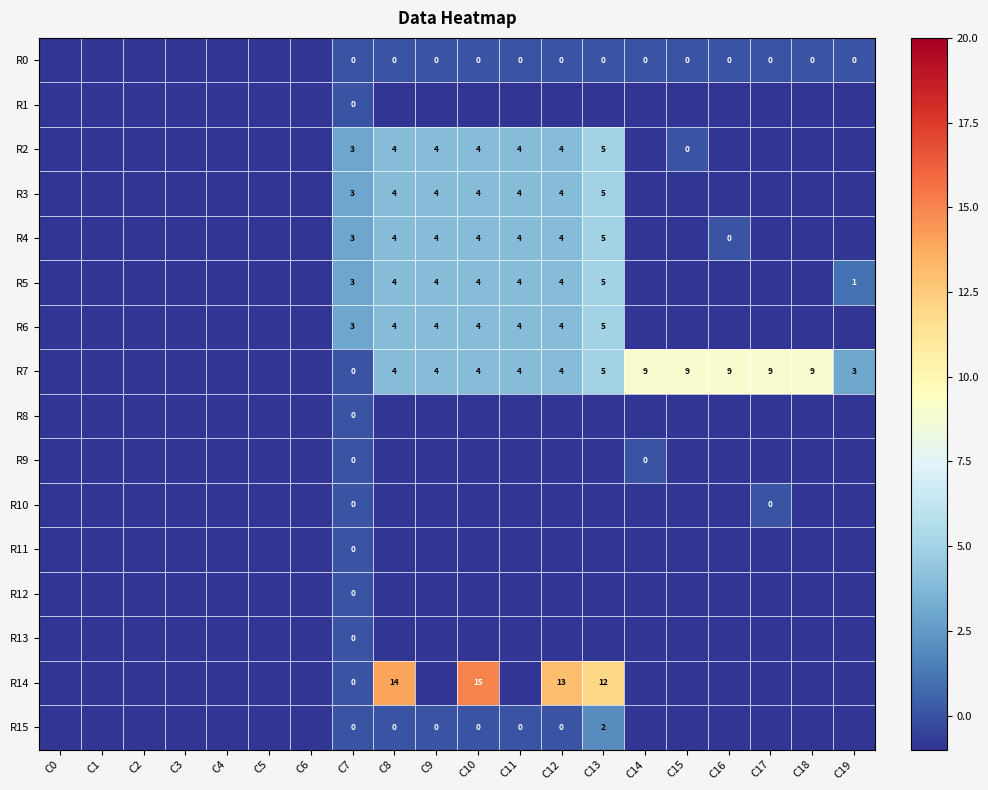

Which series has the widest spread of values?

R14